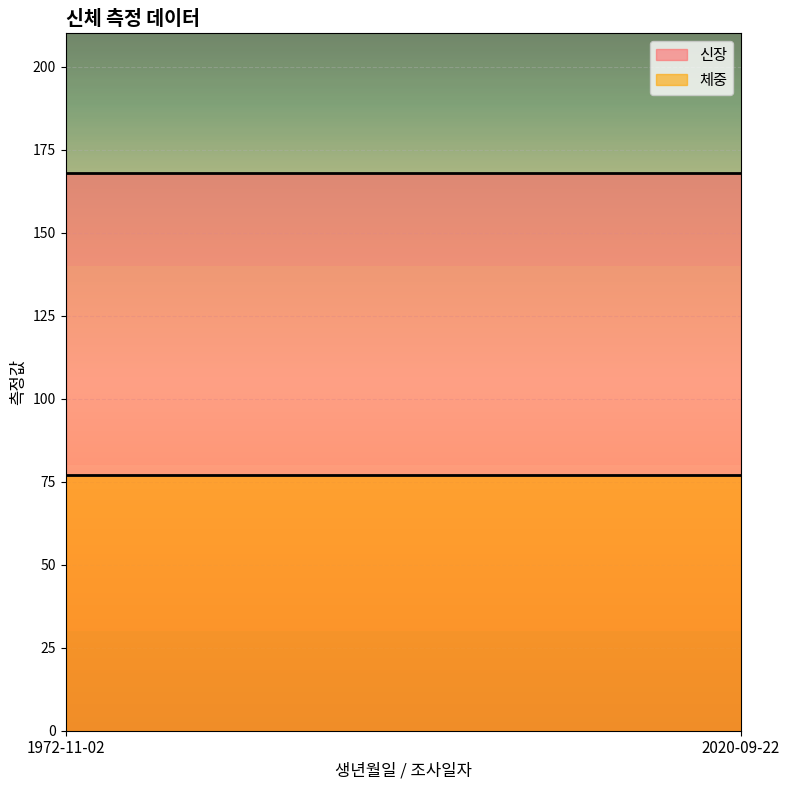

How many categories are shown in the chart?

2